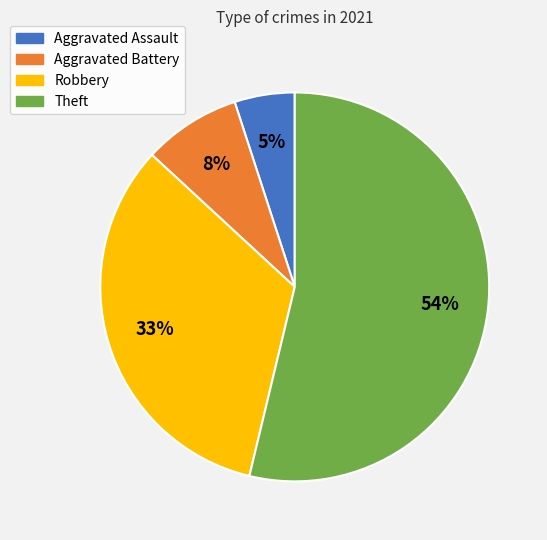

What percentage is the Aggravated Battery slice, to the nearest percent?

8%